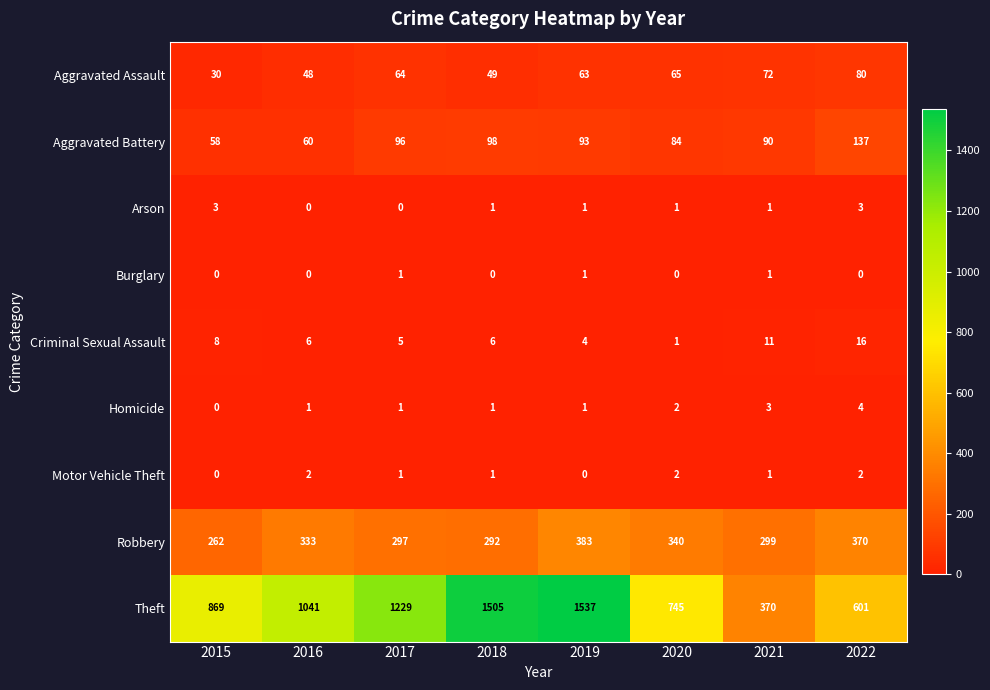

The Homicide series shows 2 at 2017. True or false?

False